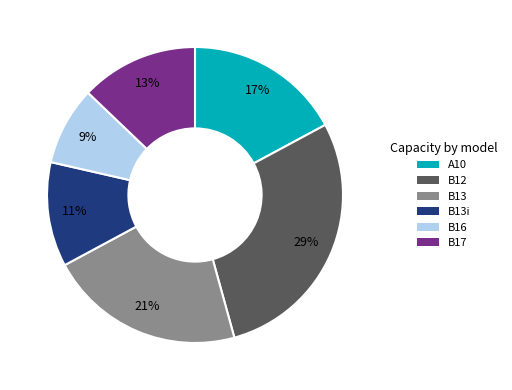

Is there any slice that represents more than half of the pie?

No